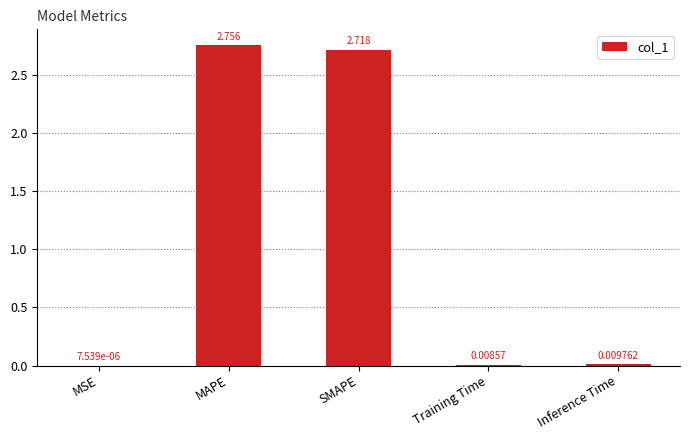

At which label is the value closest to 1?

Inference Time